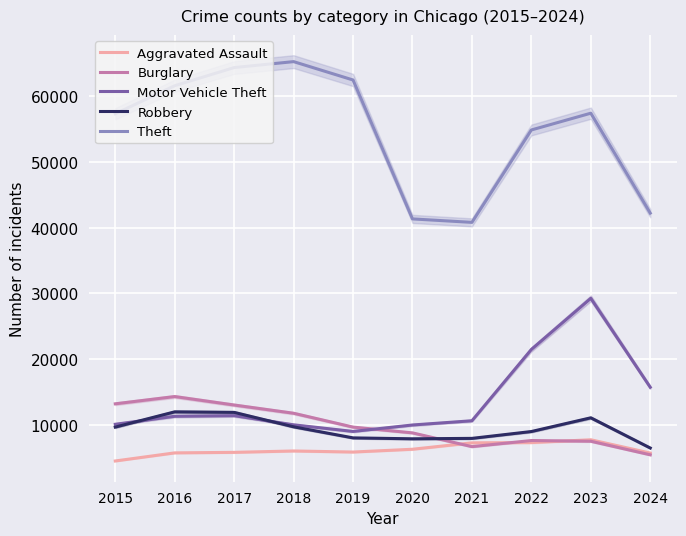

What is the difference between the Robbery values at 2018 and 2024?

3226